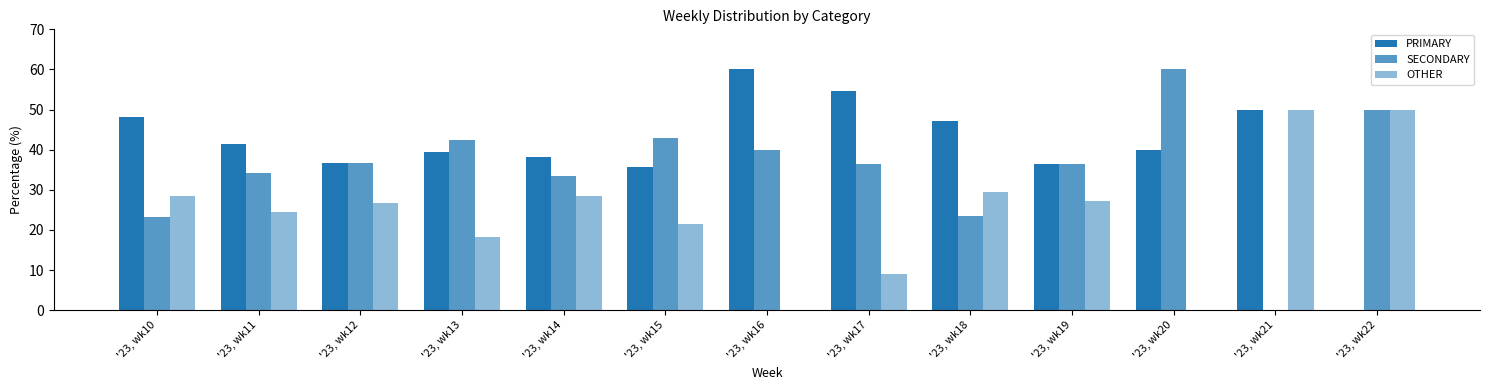

What is the value of the SECONDARY bar at the 1st from the left?

23.2